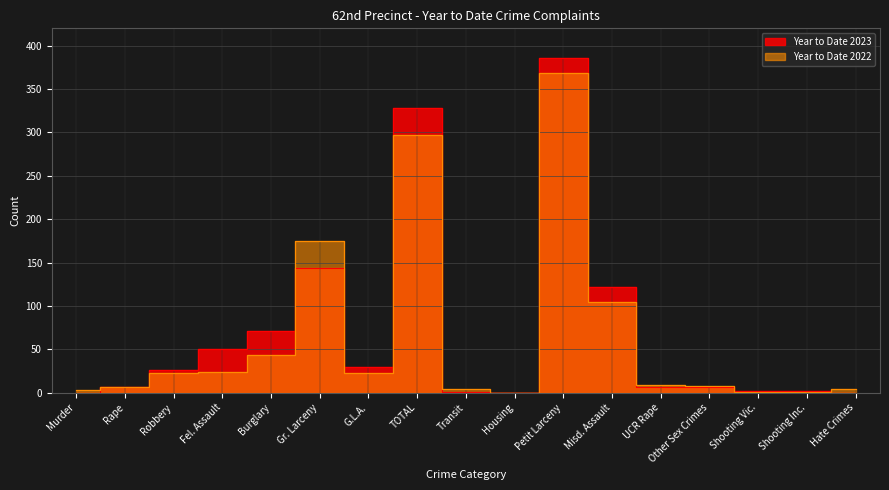

What is the sum of all Year to Date 2023 values?

1182